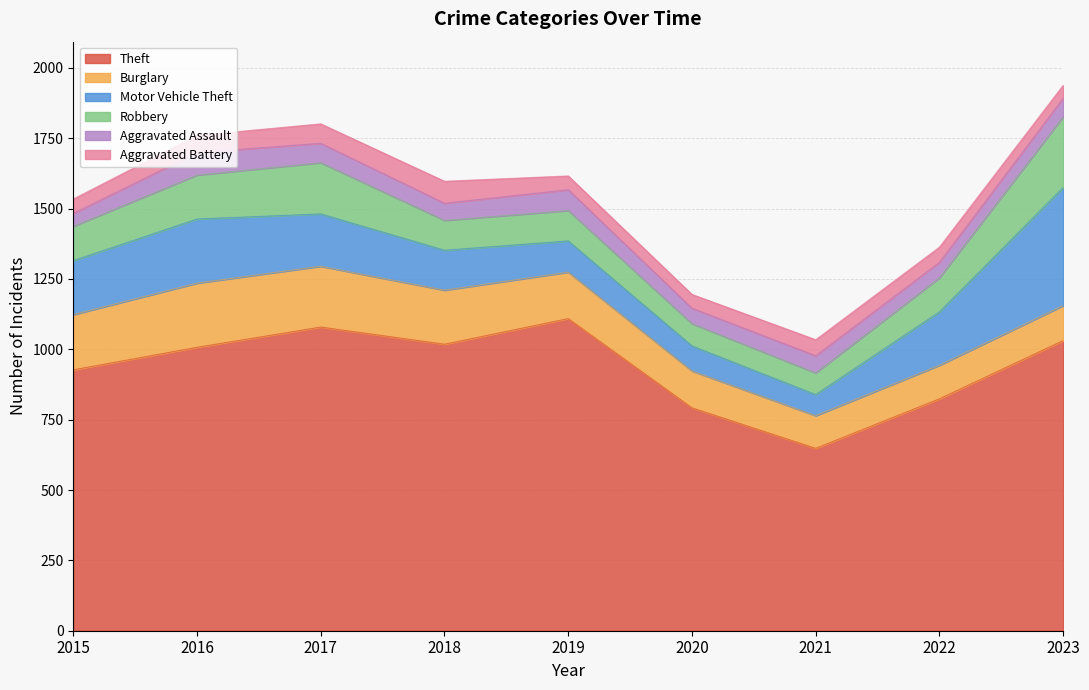

Where is the first local maximum for Motor Vehicle Theft?

2016